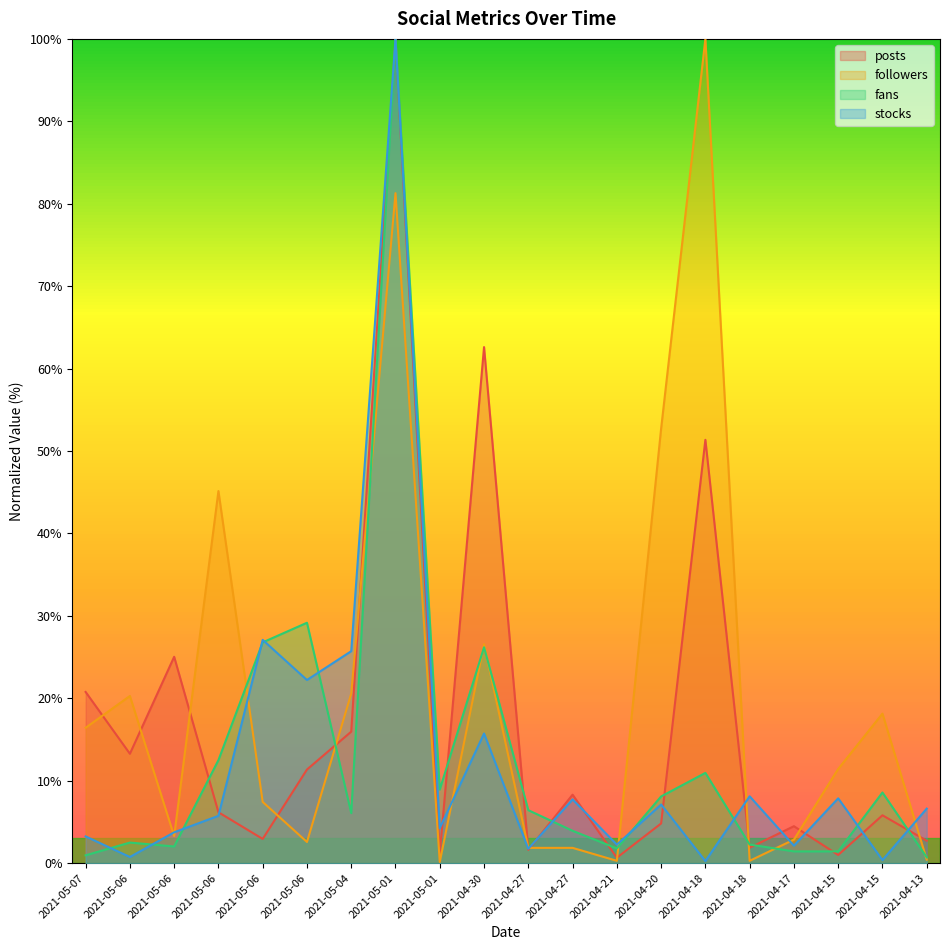

What is the sum of the posts values at 2021-04-15 and 2021-04-27?

7.4